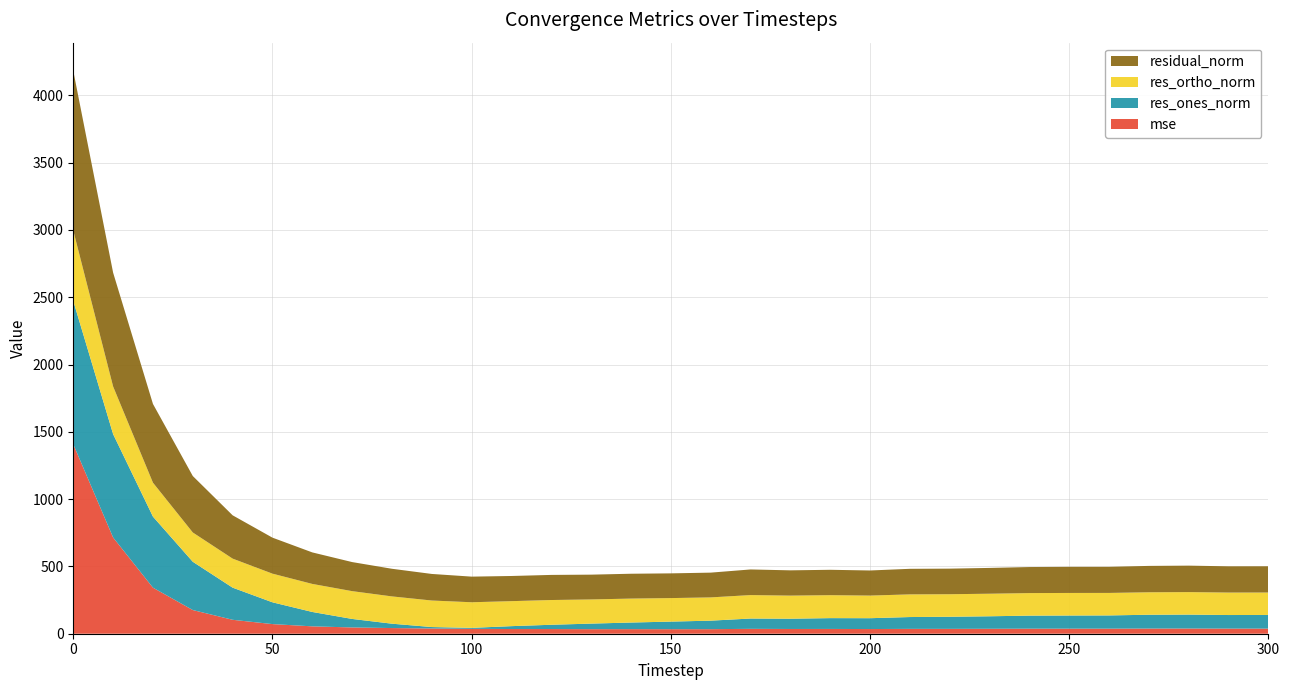

Reading left to right, extract all data points from this chart.

mse: 1407.8	715.1	342.2	176.0	103.5	71.5	54.8	46.6	42.2	39.0	36.3	35.0	34.8	33.9	34.1	33.7	33.9	36.2	35.3	35.6	34.8	36.1	36.1	36.7	37.5	37.6	37.6	38.4	38.7	38.0	38.1
res_ones_norm: 1064.7	767.9	527.9	358.7	238.7	161.9	106.8	63.2	32.4	10.6	7.3	21.3	31.8	41.2	49.0	56.3	63.2	76.7	76.3	80.3	80.6	87.9	89.9	92.9	96.9	97.6	98.3	102.7	103.5	100.9	101.4
res_ortho_norm: 523.6	354.1	252.1	217.5	215.7	212.9	208.4	206.5	202.7	197.1	190.3	185.7	183.8	179.5	178.0	174.8	172.8	174.3	171.6	170.6	168.1	168.4	167.5	167.6	167.5	167.7	167.2	166.9	167.2	166.9	166.7
residual_norm: 1186.5	845.7	585.0	419.5	321.8	267.5	234.2	216.0	205.3	197.4	190.4	187.0	186.6	184.2	184.6	183.6	184.0	190.4	187.8	188.6	186.4	189.9	190.1	191.6	193.6	194.0	194.0	196.0	196.6	195.0	195.1